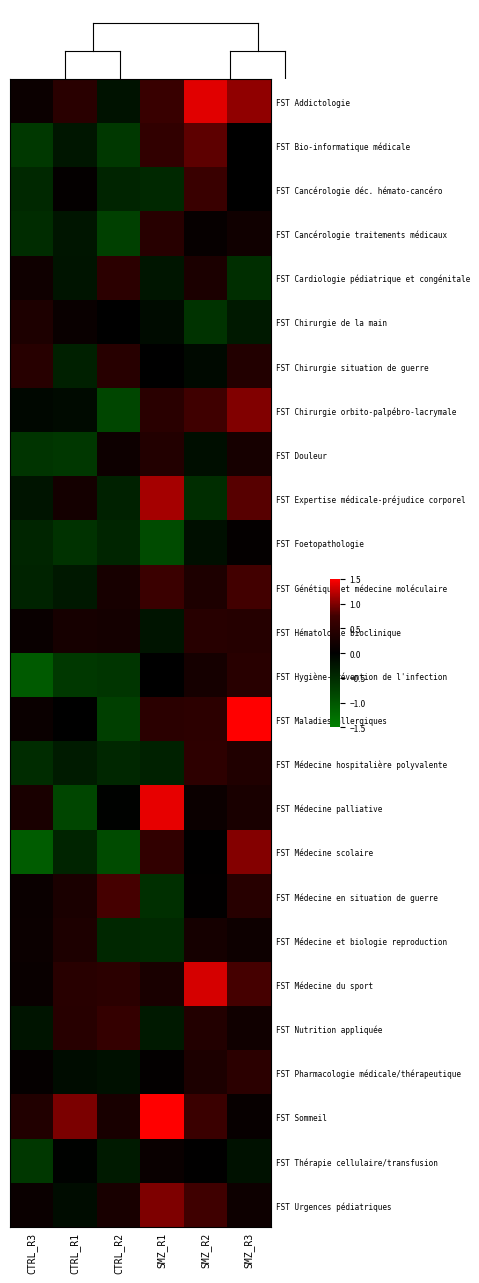

Reading right to left, list all the values displayed in this chart.

FST Addictologie: SMZ_R3=1.1	SMZ_R2=1.4	SMZ_R1=0.7	CTRL_R2=-0.2	CTRL_R1=0.5	CTRL_R3=0.1
FST Bio-informatique médicale: SMZ_R3=0.0	SMZ_R2=0.9	SMZ_R1=0.6	CTRL_R2=-0.7	CTRL_R1=-0.3	CTRL_R3=-0.7
FST Cancérologie déc. hémato-cancéro: SMZ_R3=0.0	SMZ_R2=0.7	SMZ_R1=-0.5	CTRL_R2=-0.4	CTRL_R1=0.1	CTRL_R3=-0.5
FST Cancérologie traitements médicaux: SMZ_R3=0.2	SMZ_R2=0.1	SMZ_R1=0.5	CTRL_R2=-0.8	CTRL_R1=-0.3	CTRL_R3=-0.5
FST Cardiologie pédiatrique et congénitale: SMZ_R3=-0.5	SMZ_R2=0.3	SMZ_R1=-0.2	CTRL_R2=0.5	CTRL_R1=-0.2	CTRL_R3=0.2
FST Chirurgie de la main: SMZ_R3=-0.3	SMZ_R2=-0.6	SMZ_R1=-0.1	CTRL_R2=0.0	CTRL_R1=0.1	CTRL_R3=0.3
FST Chirurgie situation de guerre: SMZ_R3=0.4	SMZ_R2=-0.1	SMZ_R1=0.0	CTRL_R2=0.5	CTRL_R1=-0.4	CTRL_R3=0.5
FST Chirurgie orbito-palpébro-lacrymale: SMZ_R3=1.0	SMZ_R2=0.7	SMZ_R1=0.5	CTRL_R2=-0.8	CTRL_R1=-0.1	CTRL_R3=-0.1
FST Douleur: SMZ_R3=0.3	SMZ_R2=-0.2	SMZ_R1=0.4	CTRL_R2=0.2	CTRL_R1=-0.6	CTRL_R3=-0.6
FST Expertise médicale-préjudice corporel: SMZ_R3=0.8	SMZ_R2=-0.5	SMZ_R1=1.1	CTRL_R2=-0.4	CTRL_R1=0.2	CTRL_R3=-0.2
FST Foetopathologie: SMZ_R3=0.1	SMZ_R2=-0.2	SMZ_R1=-0.9	CTRL_R2=-0.4	CTRL_R1=-0.6	CTRL_R3=-0.4
FST Génétique et médecine moléculaire: SMZ_R3=0.8	SMZ_R2=0.3	SMZ_R1=0.7	CTRL_R2=0.3	CTRL_R1=-0.3	CTRL_R3=-0.4
FST Hématologie bioclinique: SMZ_R3=0.4	SMZ_R2=0.5	SMZ_R1=-0.2	CTRL_R2=0.2	CTRL_R1=0.3	CTRL_R3=0.1
FST Hygiène-prévention de l'infection: SMZ_R3=0.5	SMZ_R2=0.2	SMZ_R1=-0.0	CTRL_R2=-0.6	CTRL_R1=-0.7	CTRL_R3=-1.1
FST Maladies allergiques: SMZ_R3=1.5	SMZ_R2=0.5	SMZ_R1=0.5	CTRL_R2=-0.7	CTRL_R1=-0.0	CTRL_R3=0.1
FST Médecine hospitalière polyvalente: SMZ_R3=0.4	SMZ_R2=0.5	SMZ_R1=-0.4	CTRL_R2=-0.5	CTRL_R1=-0.3	CTRL_R3=-0.5
FST Médecine palliative: SMZ_R3=0.3	SMZ_R2=0.1	SMZ_R1=1.4	CTRL_R2=-0.0	CTRL_R1=-0.8	CTRL_R3=0.3
FST Médecine scolaire: SMZ_R3=1.0	SMZ_R2=0.0	SMZ_R1=0.6	CTRL_R2=-0.9	CTRL_R1=-0.4	CTRL_R3=-1.1
FST Médecine en situation de guerre: SMZ_R3=0.5	SMZ_R2=0.0	SMZ_R1=-0.6	CTRL_R2=0.8	CTRL_R1=0.3	CTRL_R3=0.1
FST Médecine et biologie reproduction: SMZ_R3=0.2	SMZ_R2=0.3	SMZ_R1=-0.5	CTRL_R2=-0.5	CTRL_R1=0.3	CTRL_R3=0.1
FST Médecine du sport: SMZ_R3=0.8	SMZ_R2=1.3	SMZ_R1=0.3	CTRL_R2=0.5	CTRL_R1=0.5	CTRL_R3=0.1
FST Nutrition appliquée: SMZ_R3=0.2	SMZ_R2=0.4	SMZ_R1=-0.3	CTRL_R2=0.6	CTRL_R1=0.5	CTRL_R3=-0.2
FST Pharmacologie médicale/thérapeutique: SMZ_R3=0.5	SMZ_R2=0.3	SMZ_R1=0.0	CTRL_R2=-0.2	CTRL_R1=-0.1	CTRL_R3=0.1
FST Sommeil: SMZ_R3=0.1	SMZ_R2=0.7	SMZ_R1=1.5	CTRL_R2=0.3	CTRL_R1=1.0	CTRL_R3=0.4
FST Thérapie cellulaire/transfusion: SMZ_R3=-0.2	SMZ_R2=0.0	SMZ_R1=0.1	CTRL_R2=-0.3	CTRL_R1=-0.0	CTRL_R3=-0.6
FST Urgences pédiatriques: SMZ_R3=0.2	SMZ_R2=0.7	SMZ_R1=1.0	CTRL_R2=0.3	CTRL_R1=-0.1	CTRL_R3=0.1